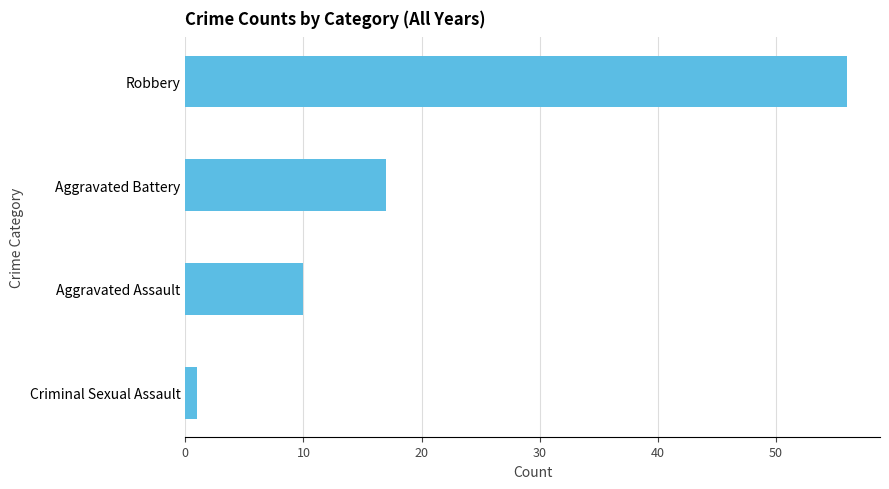

Reading top to bottom, extract all data points from this chart.

Robbery=56	Aggravated Battery=17	Aggravated Assault=10	Criminal Sexual Assault=1